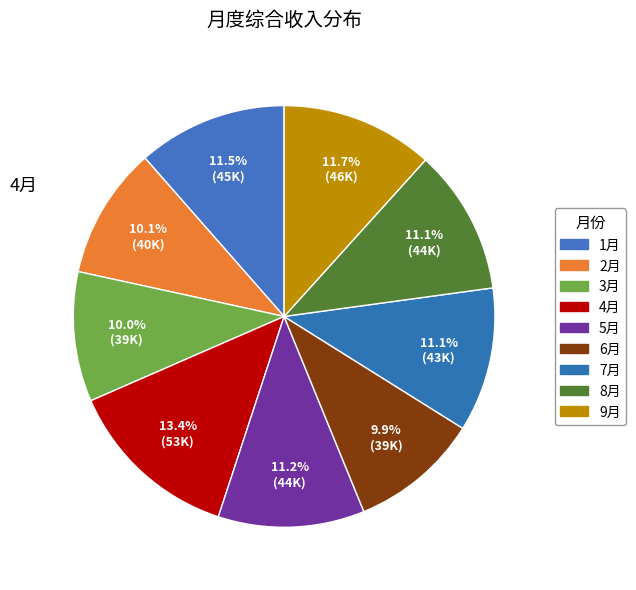

How many segments does this pie chart have?

9